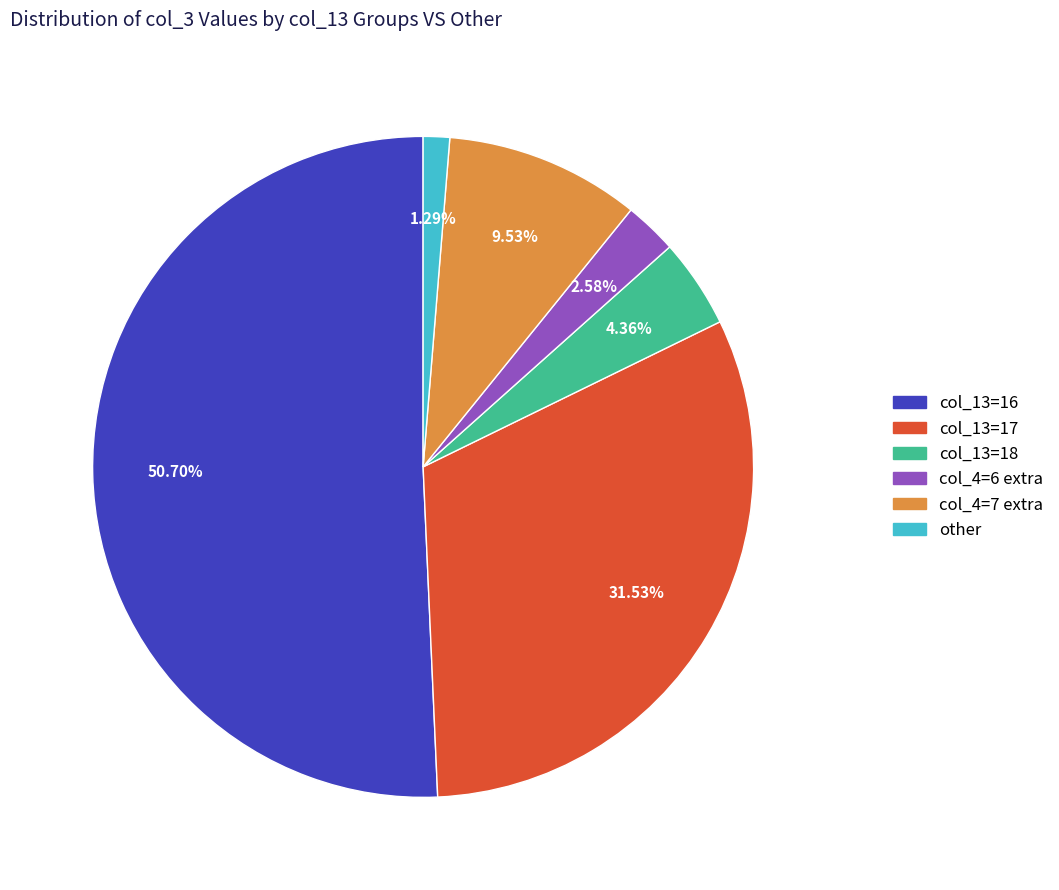

How many slices are in this pie chart?

6